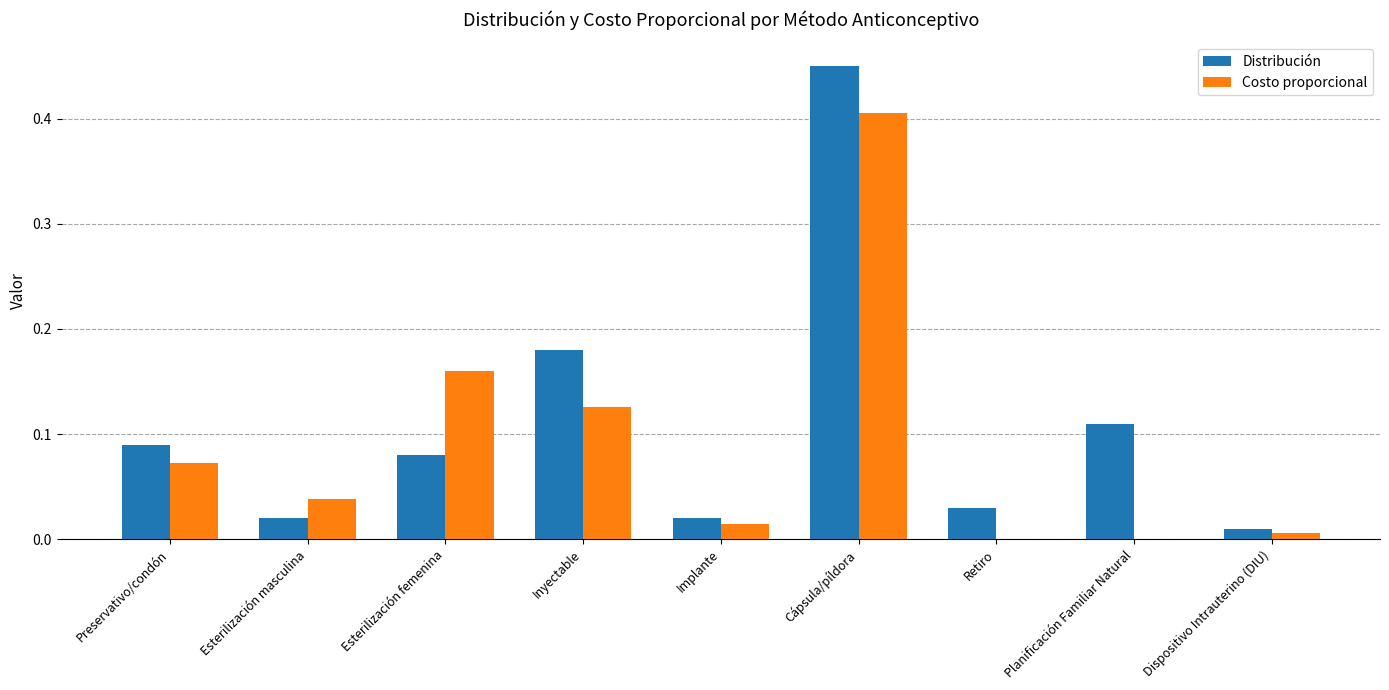

The Distribución series shows 0.8 at Cápsula/píldora. True or false?

False